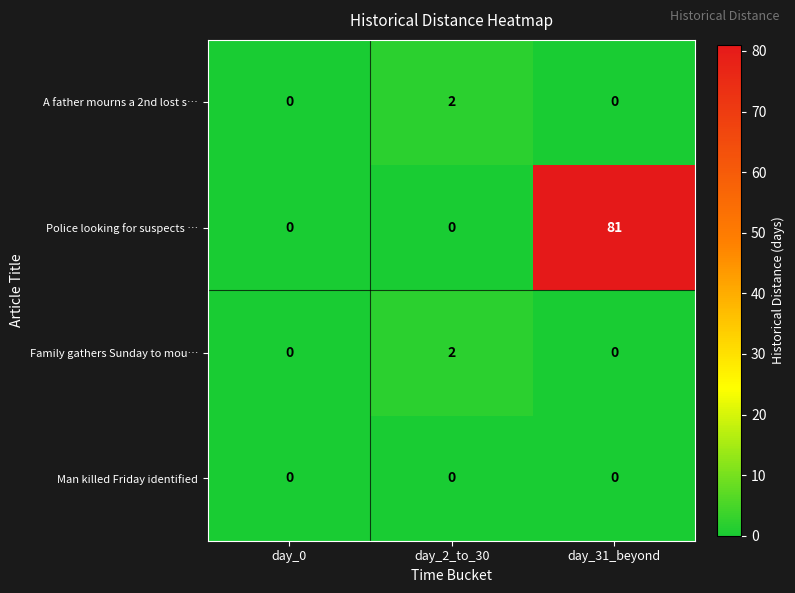

Which series has the largest total across all categories?

Police looking for suspects …